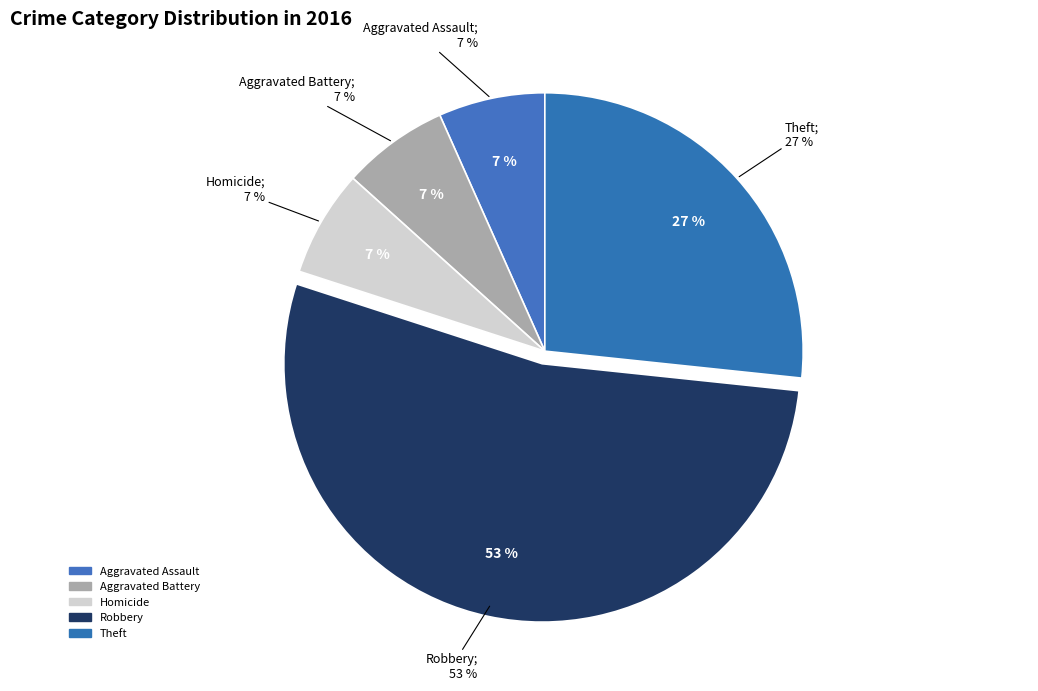

To the nearest percent, what is the combined percentage of Aggravated Assault and Theft?

33%